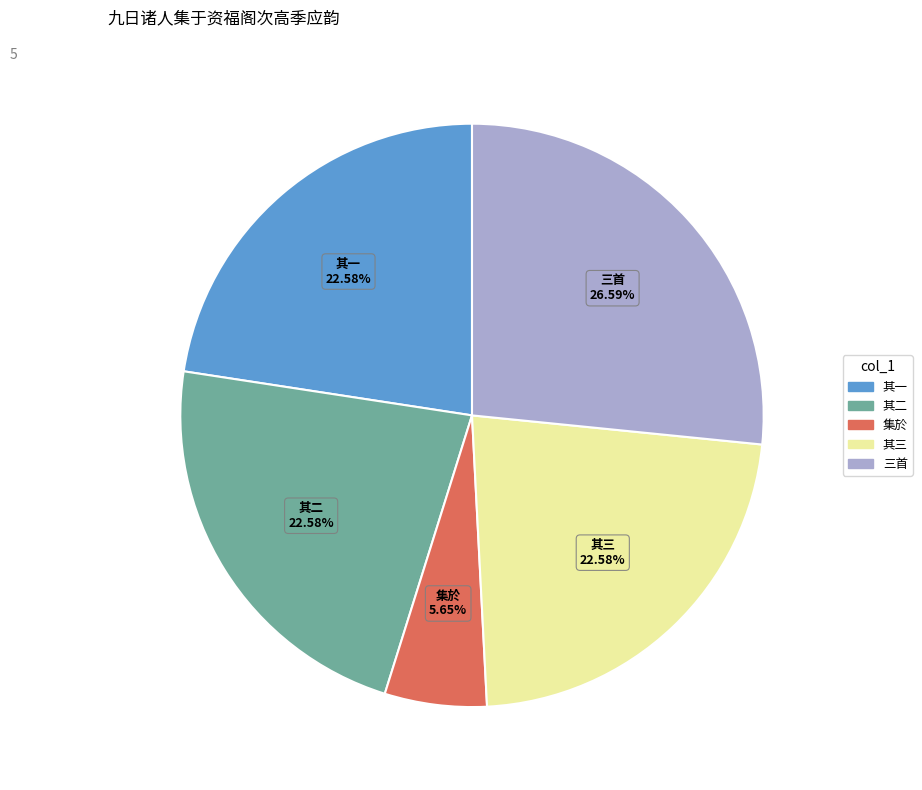

Does any single category account for the majority?

No